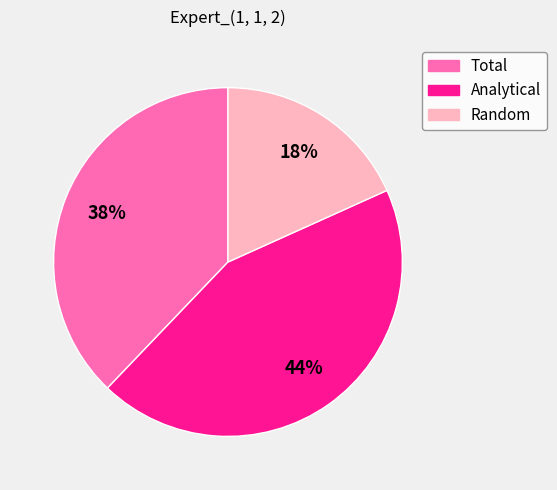

Is it true that Total is 44% of the pie?

False